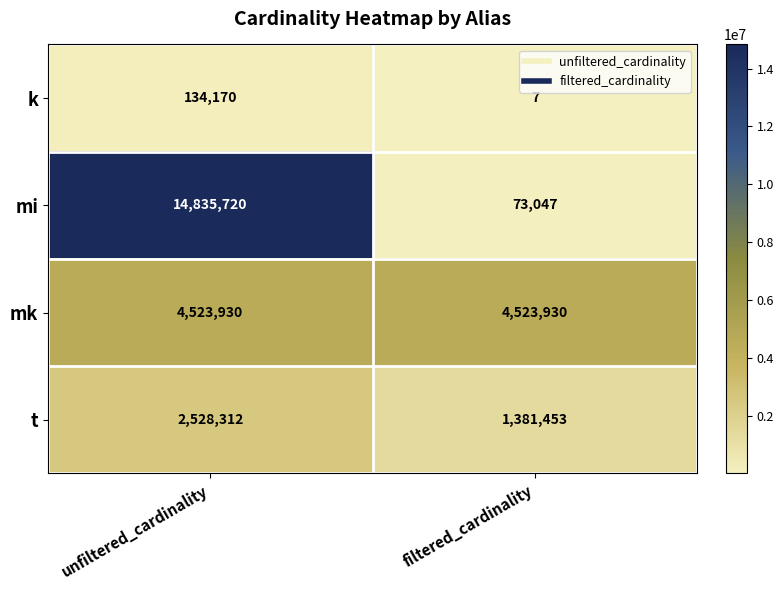

How many values in the t series are below 2528312?

1